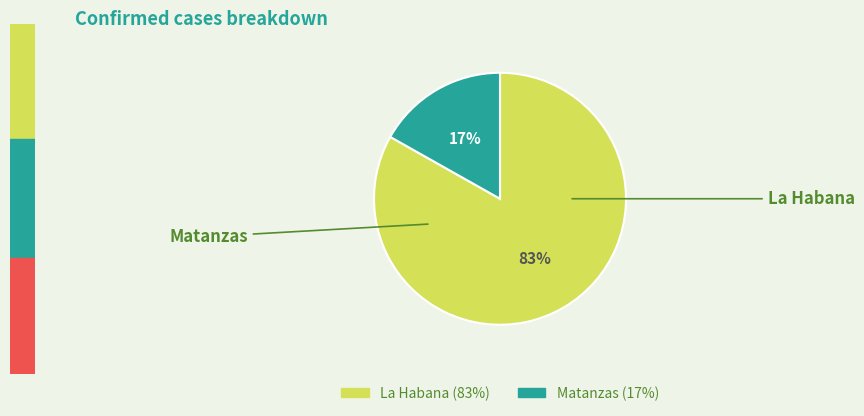

Is La Habana the majority of the pie?

Yes